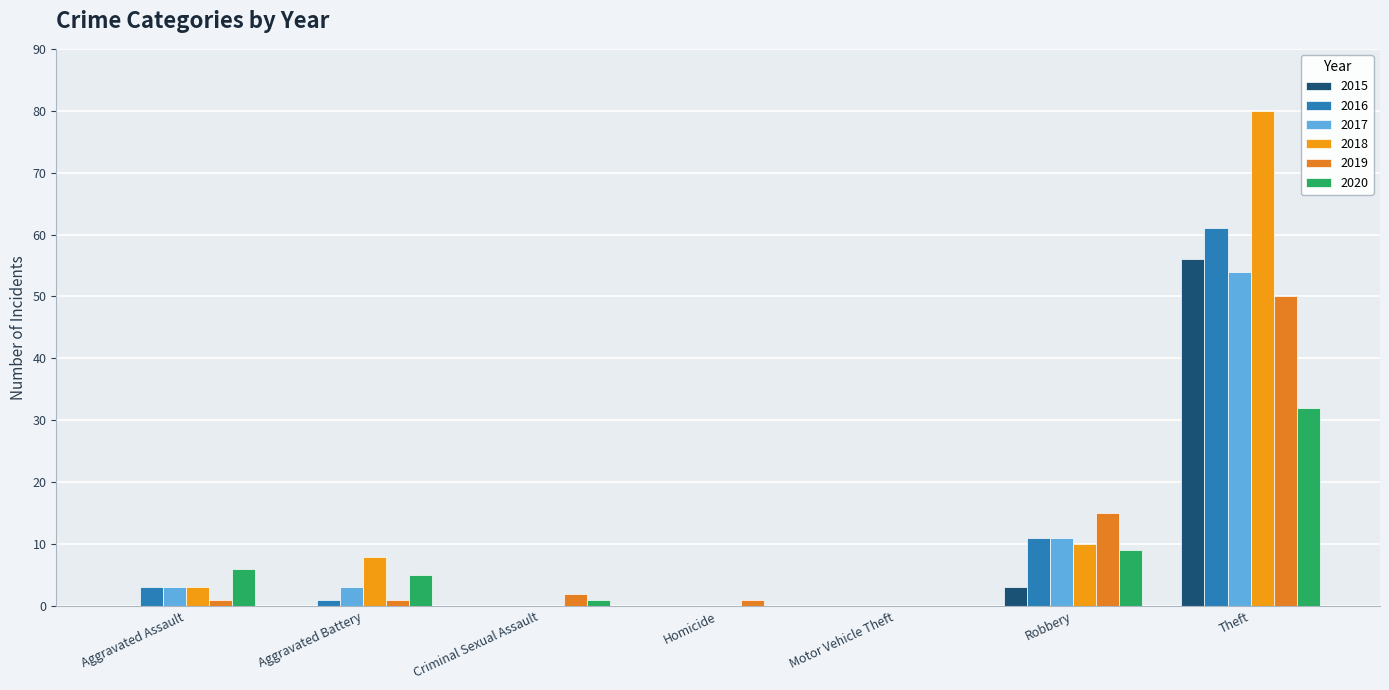

Are the bars horizontal?

No